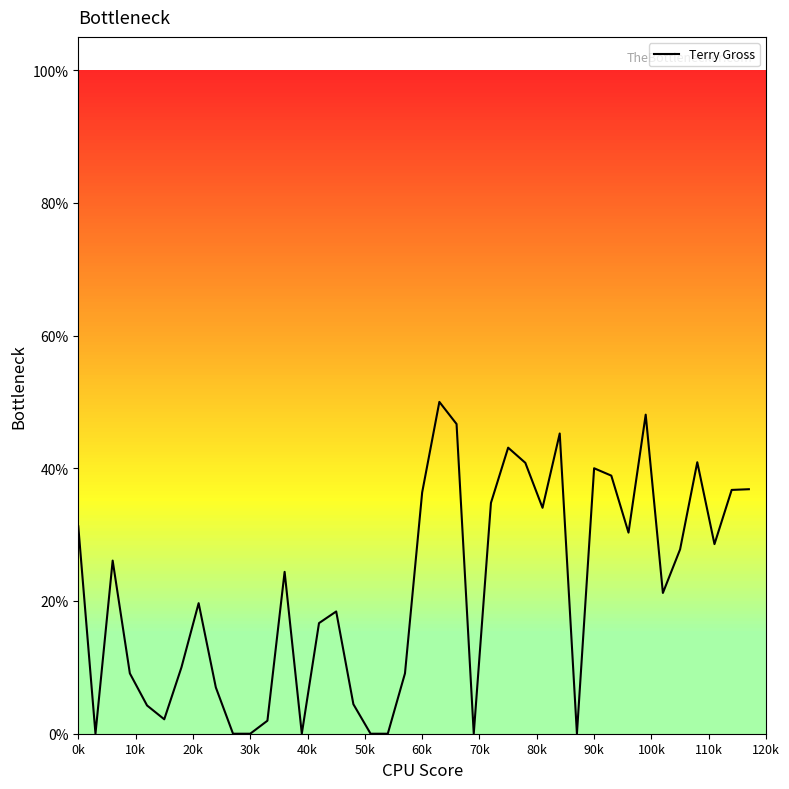

How many points are higher than both their immediate neighbors (excluding endpoints)?

10